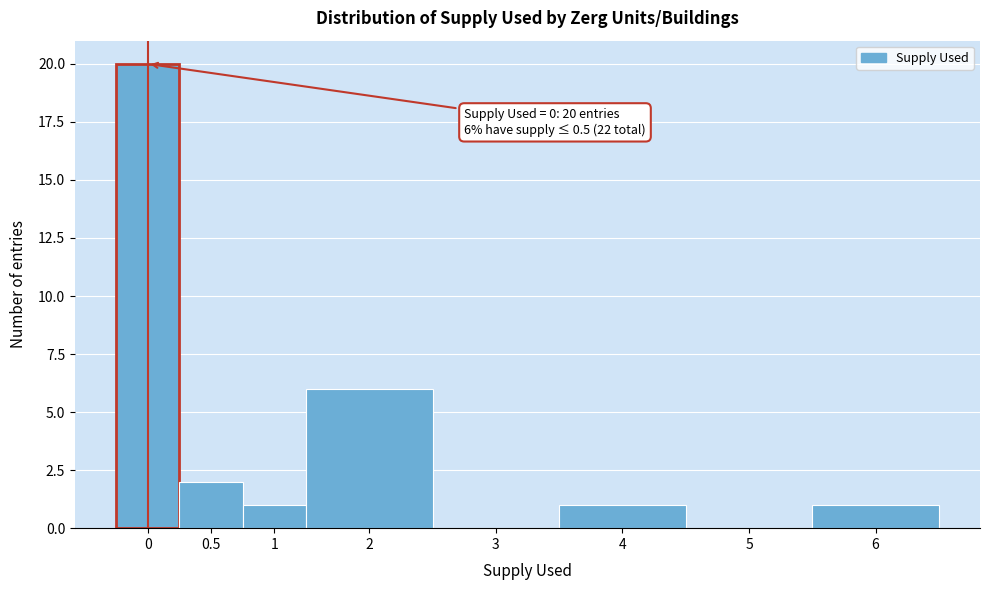

Reading left to right, list all the values displayed in this chart.

0=20	0.5=2	1=1	2=6	3=0	4=1	5=0	6=1